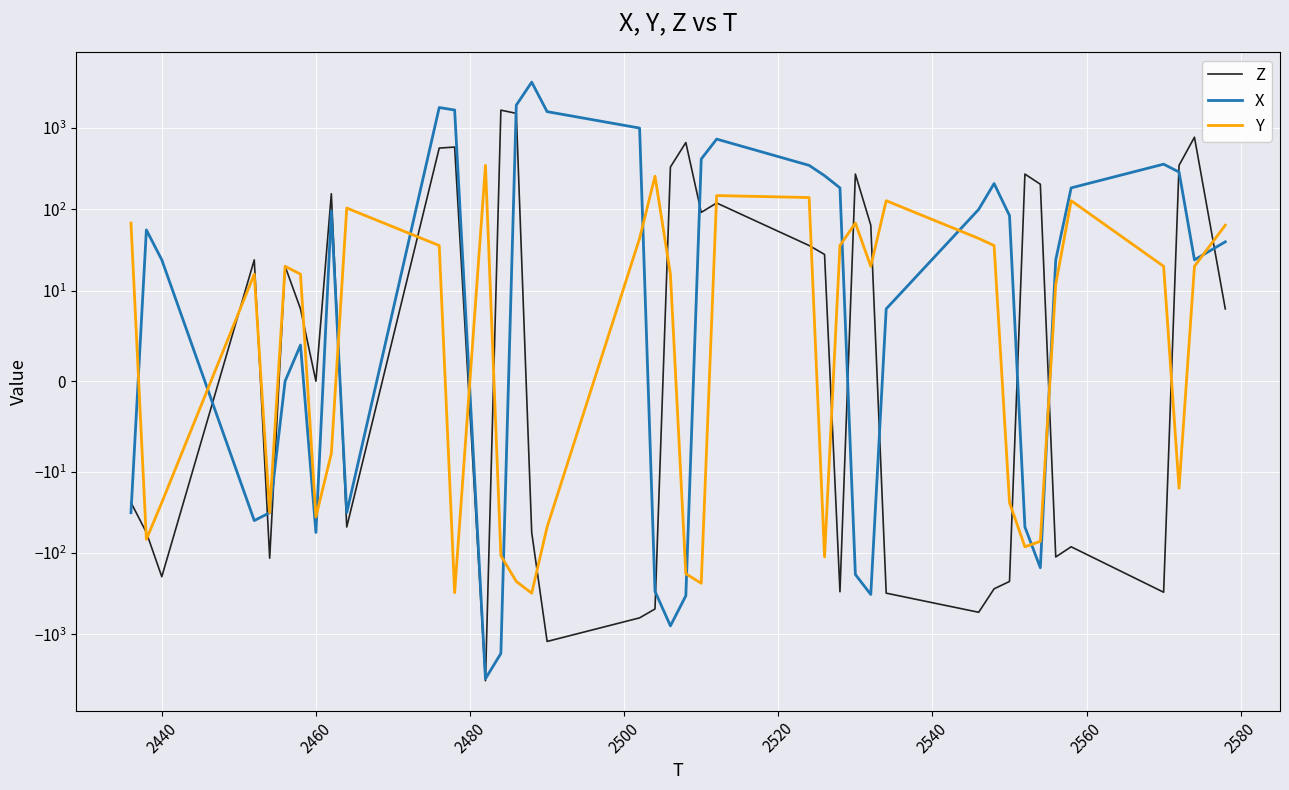

How many data points in Y are above 16?

19